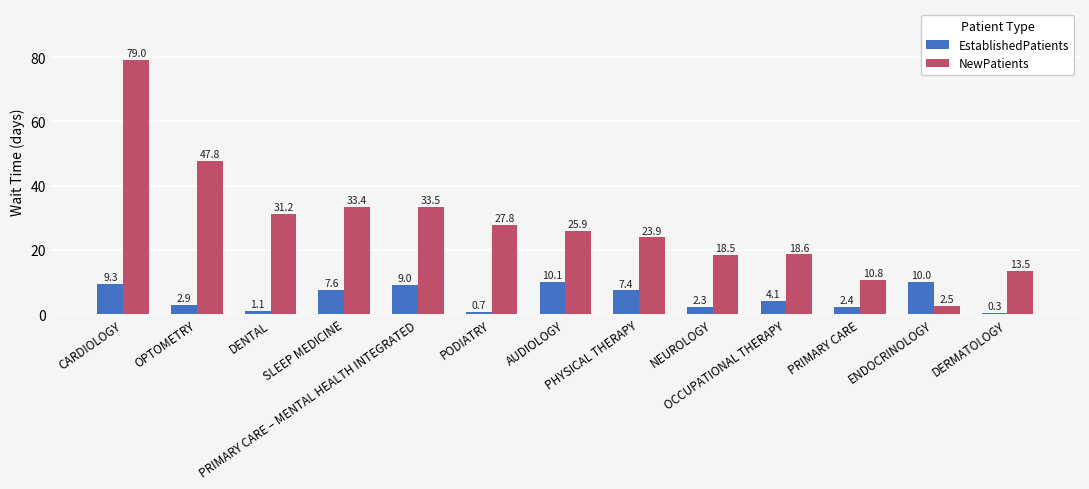

Between SLEEP MEDICINE and AUDIOLOGY, which series saw the biggest shift?

NewPatients